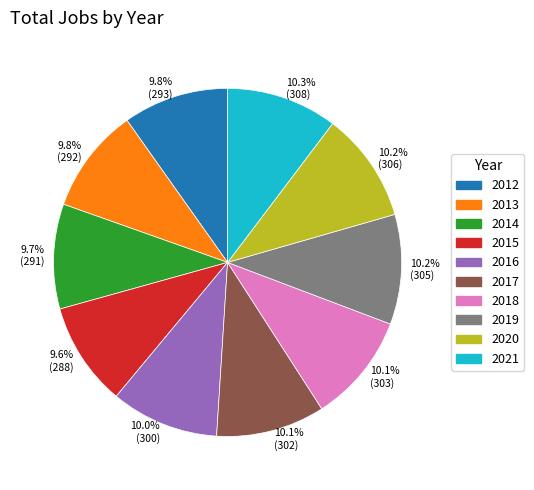

What percentage do 9.6% (288) and 10.2% (305) together represent?

19.8%